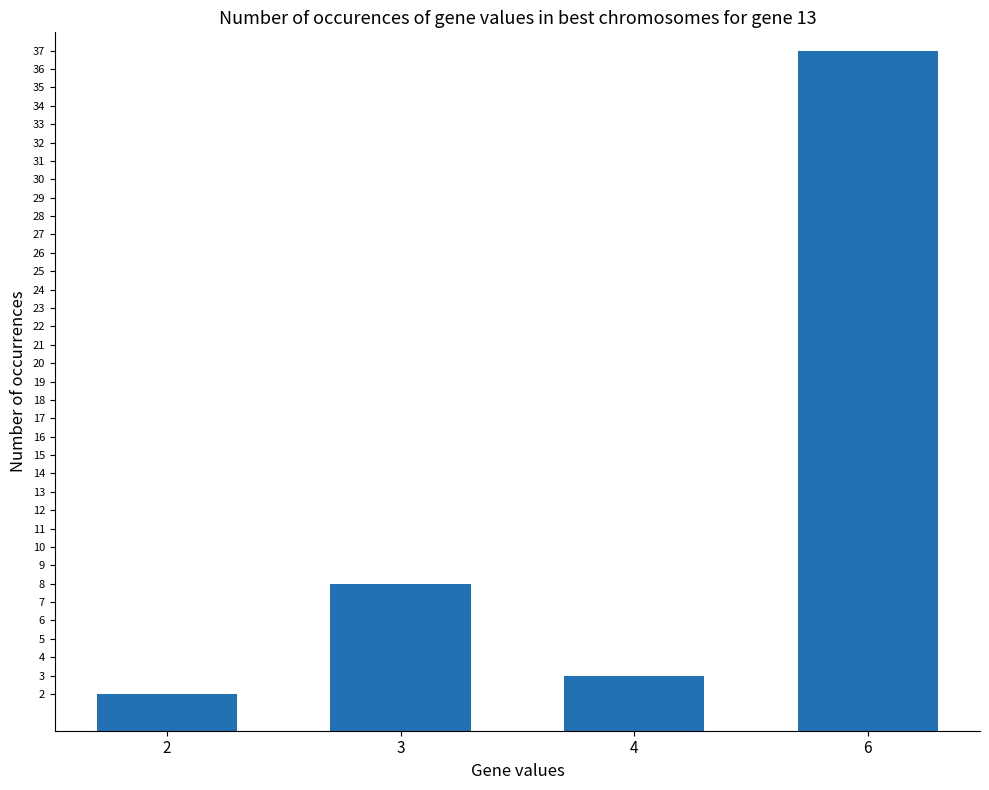

Is it true that the value at 4 is 3?

True